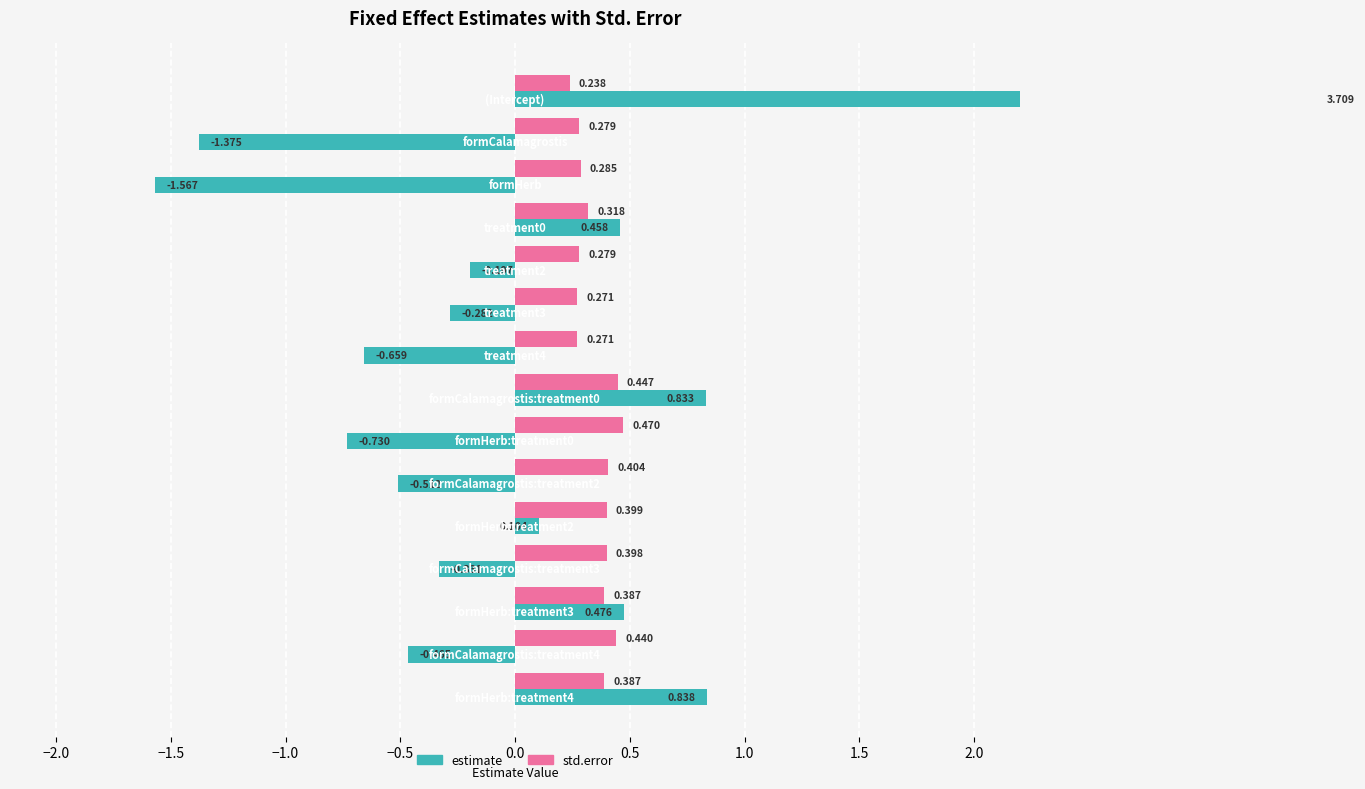

Rank the series at 0.0 from highest to lowest value.

std.error, estimate